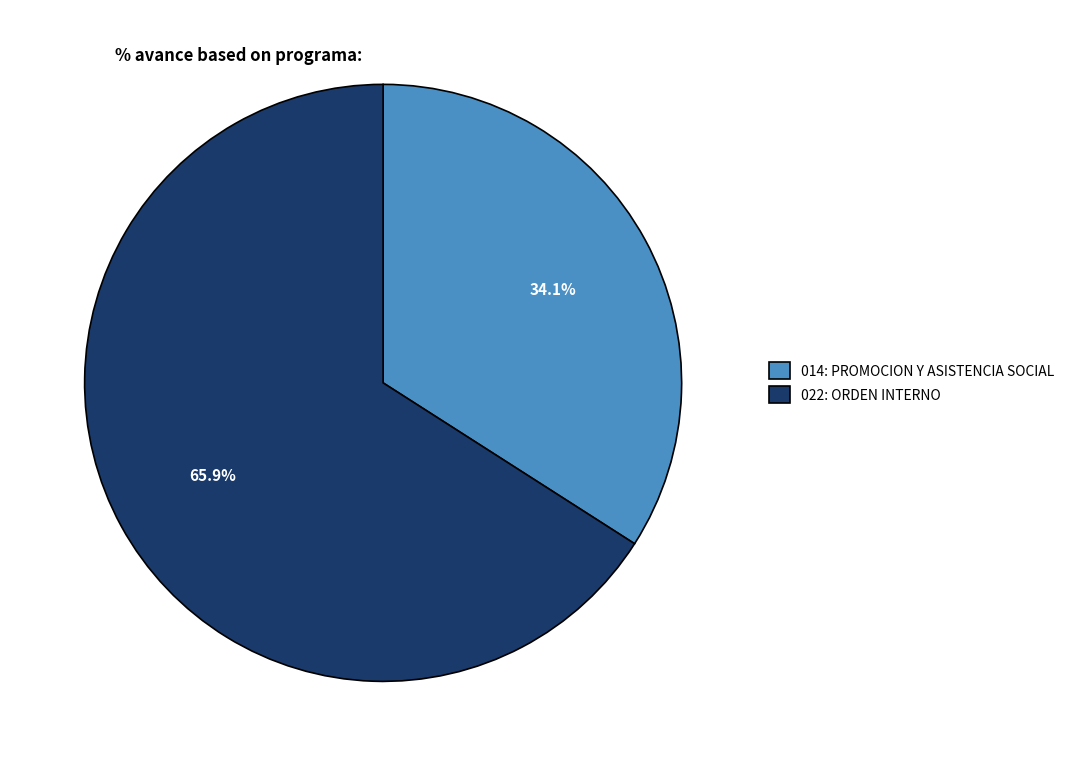

What is the total percentage of 014: PROMOCION Y ASISTENCIA SOCIAL and 022: ORDEN INTERNO?

100.0%